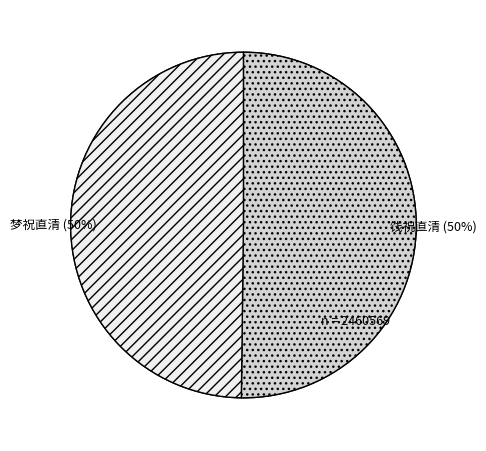

What is the smallest slice in the pie chart?

梦祝直清